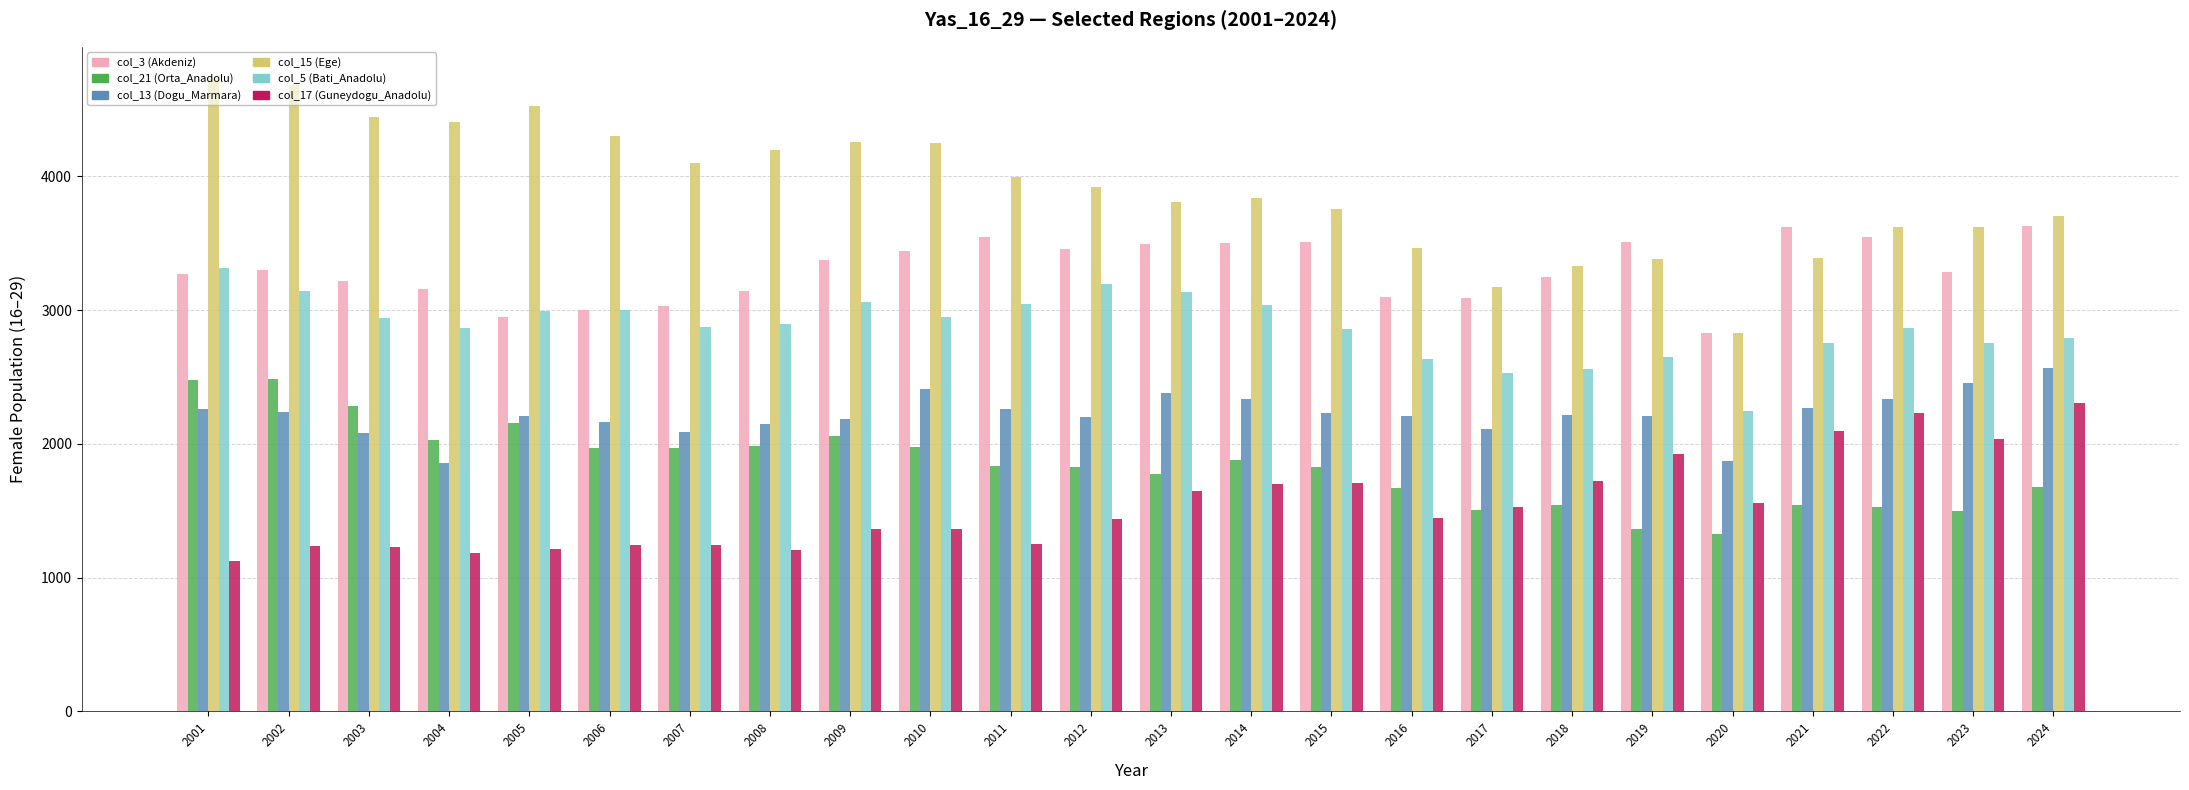

What is the sum of all col_15 (Ege) values?

93729